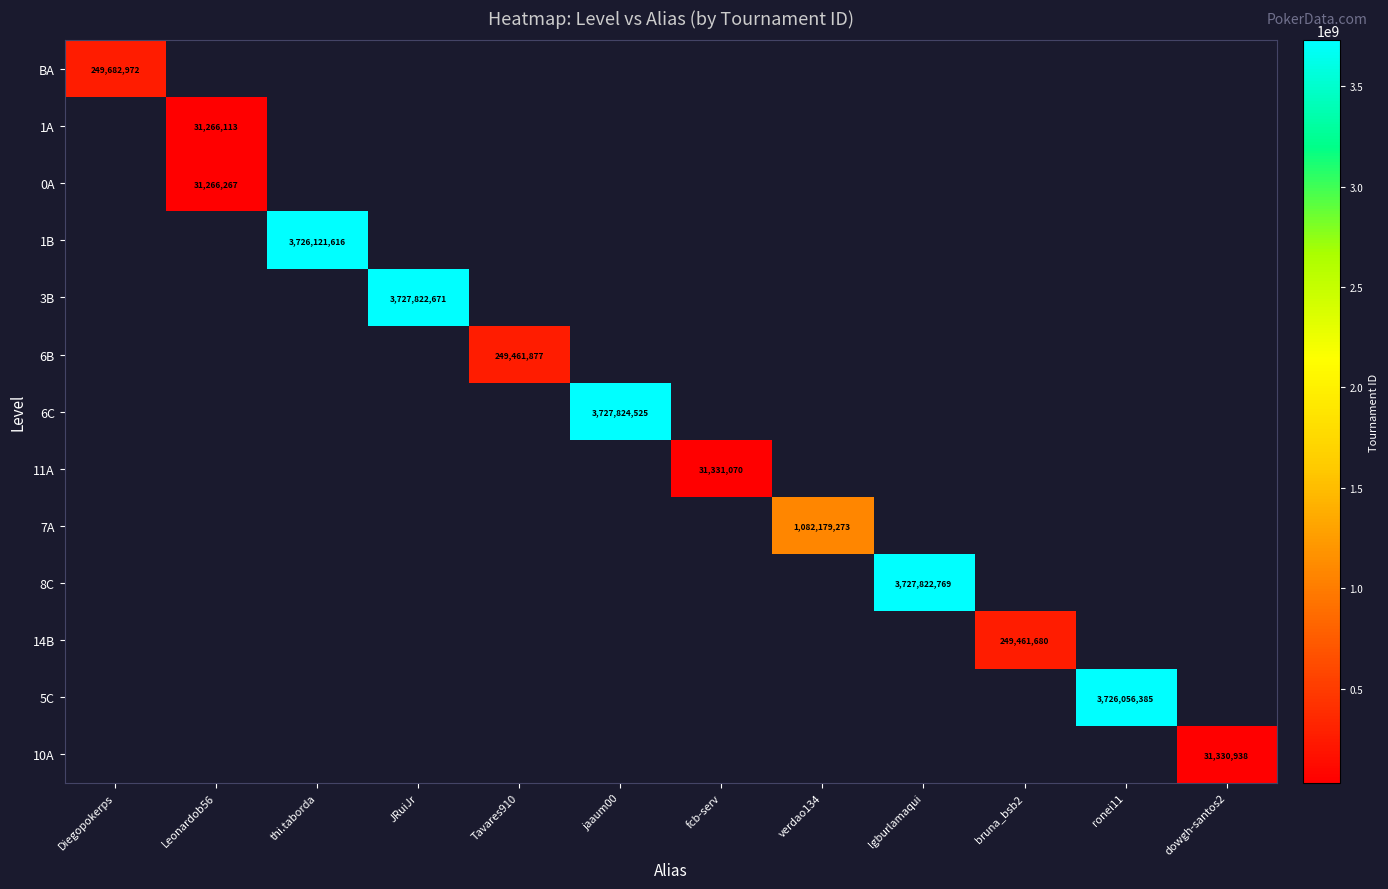

The 3B series shows 5470125338 at JRuiJr. True or false?

False